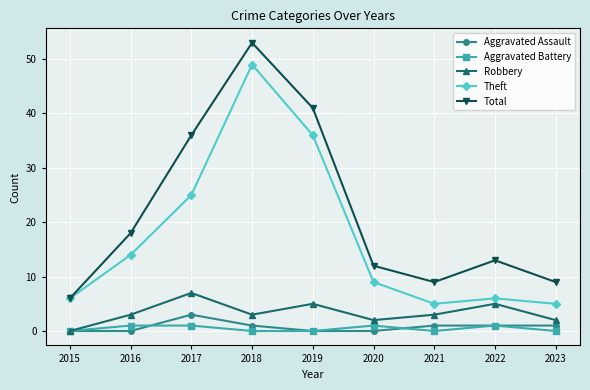

What value does the Total series have at 2019?

41